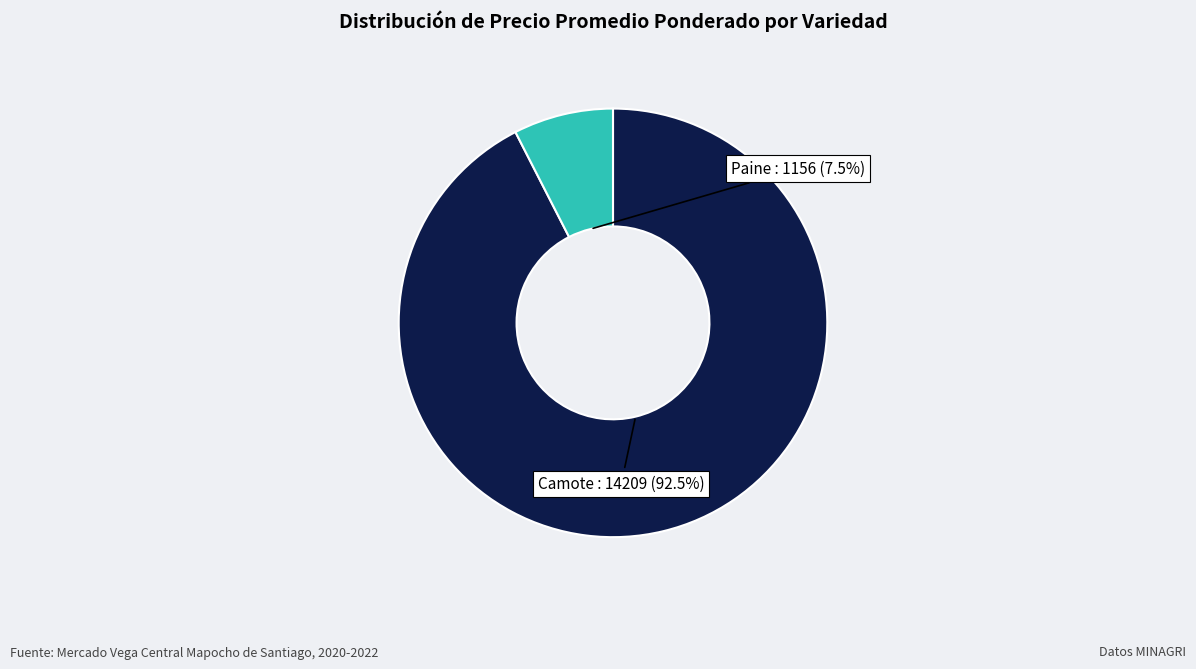

What is the smallest slice in the pie chart?

Paine